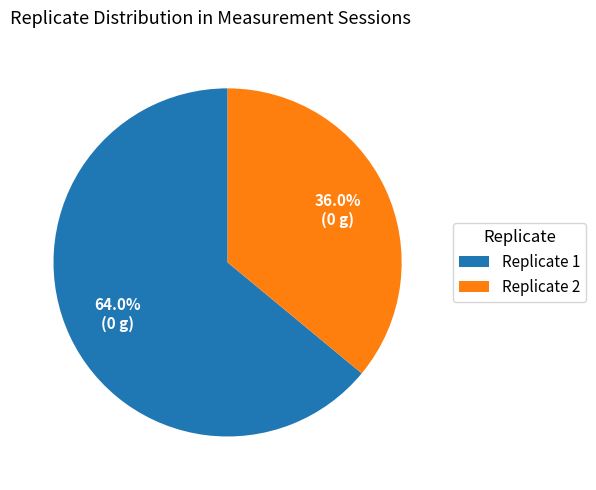

Rank the categories by value from lowest to highest.

Replicate 2, Replicate 1